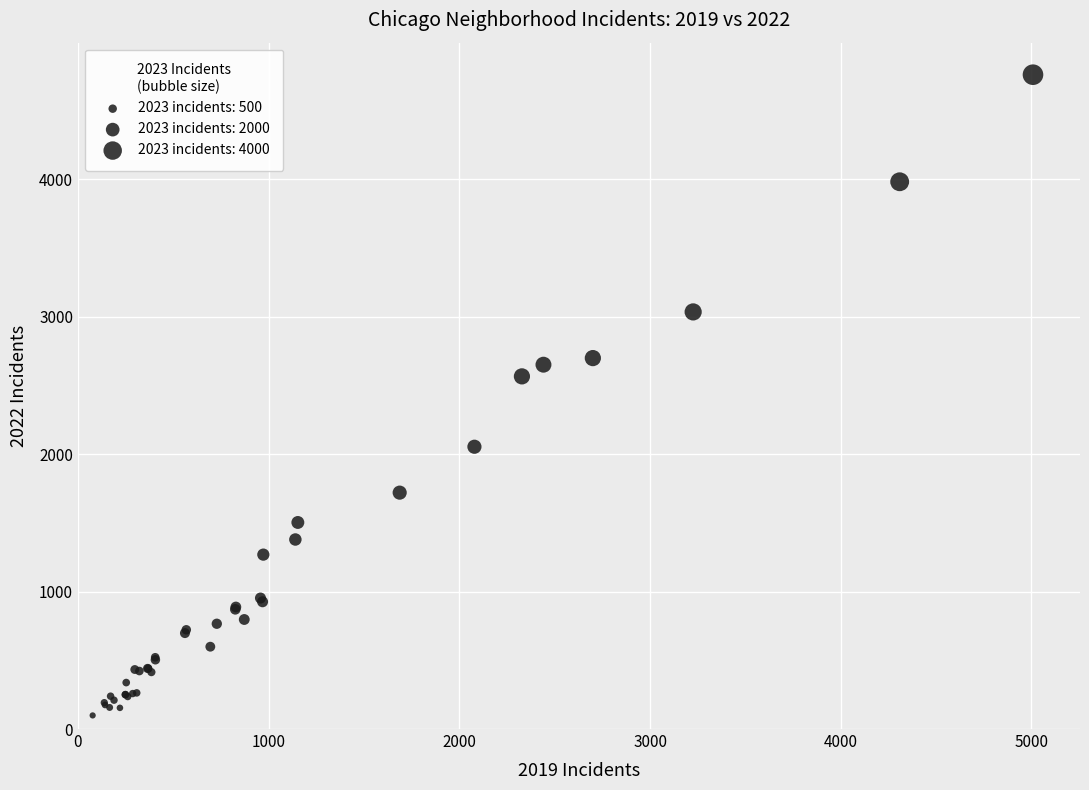

What Y value in the scatter plot is closest to 2430?

2566